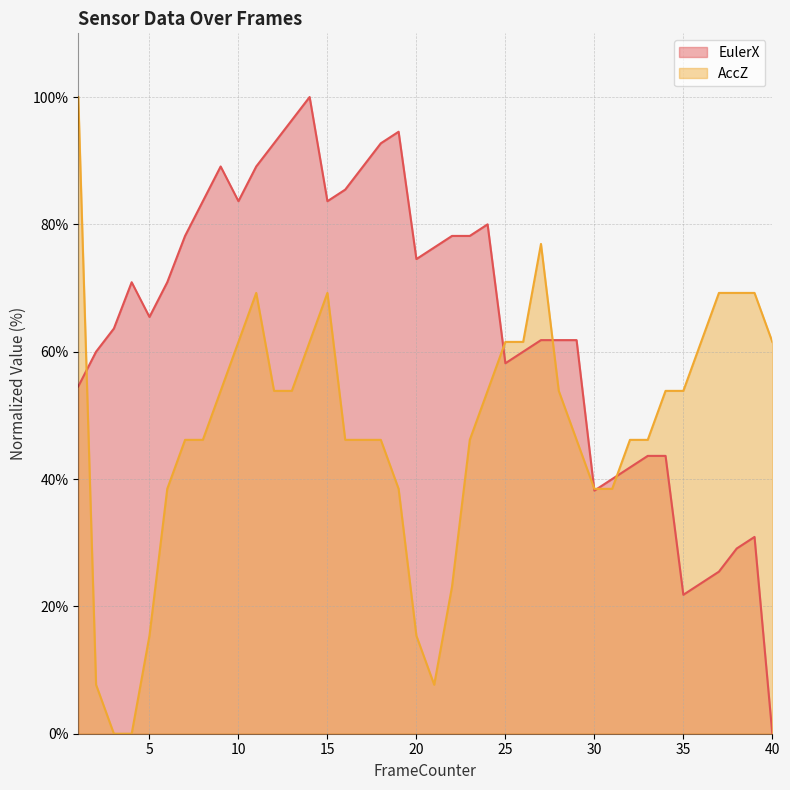

What is the total value across all series at 40?

61.5